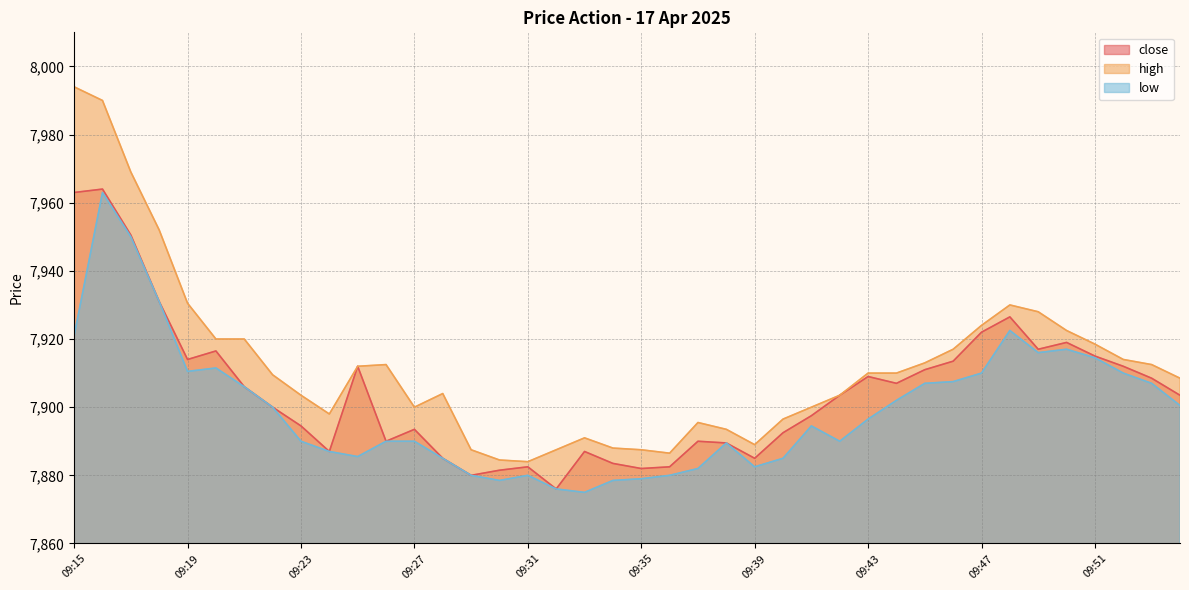

Rank the series at 09:22 from lowest to highest value.

close, low, high